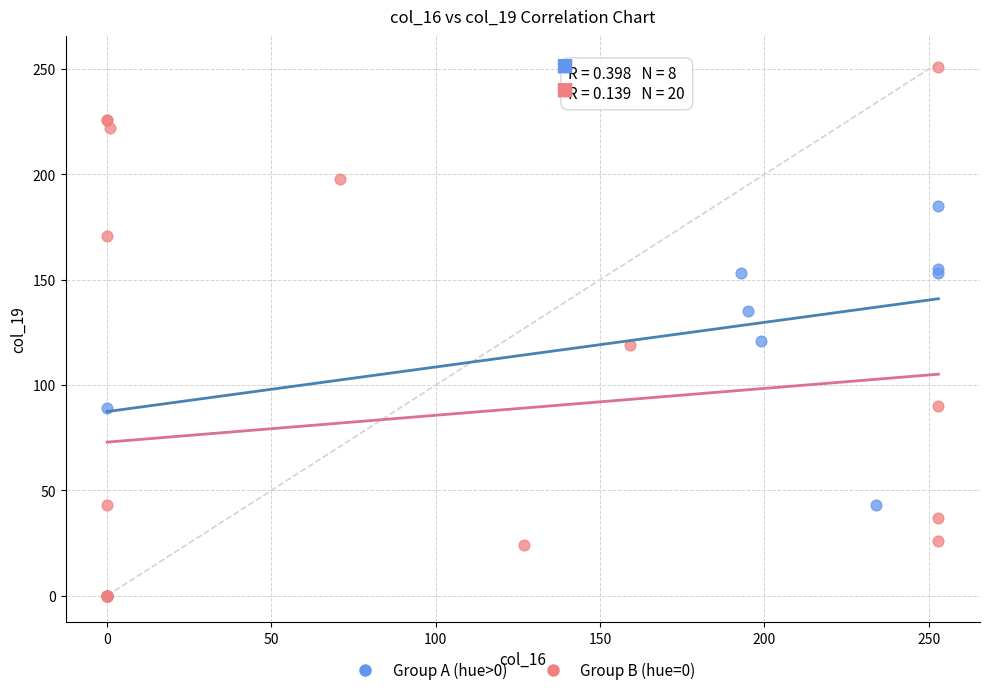

Which series reaches the minimum Y coordinate?

Group B (hue=0)